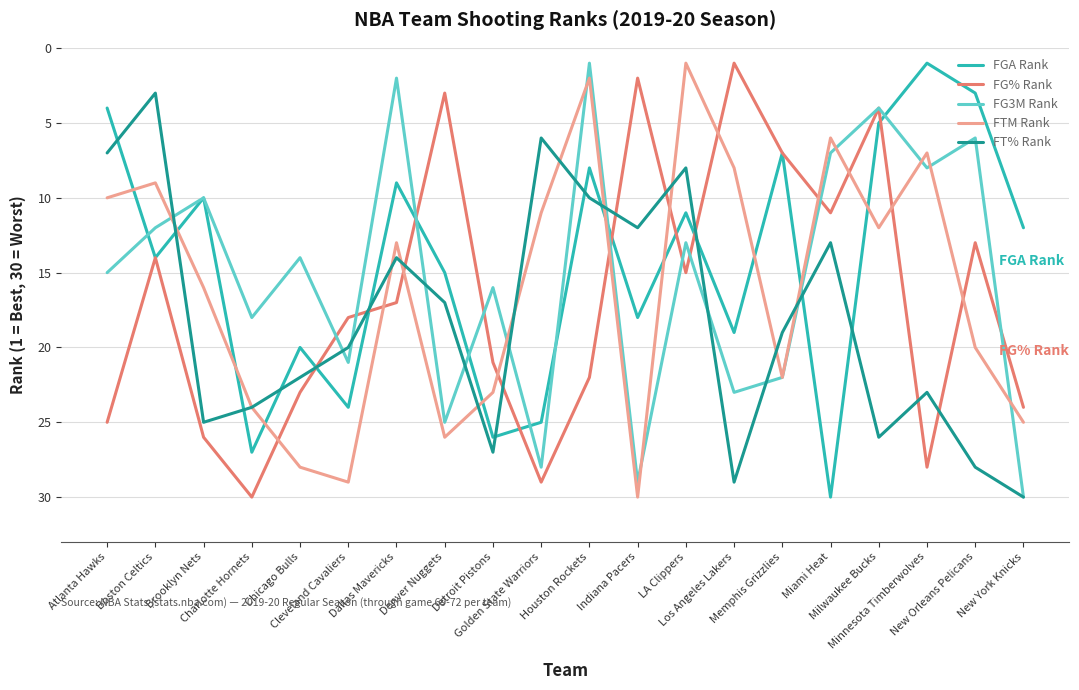

Where do FTM Rank and FGA Rank first cross each other?

Atlanta Hawks and Boston Celtics